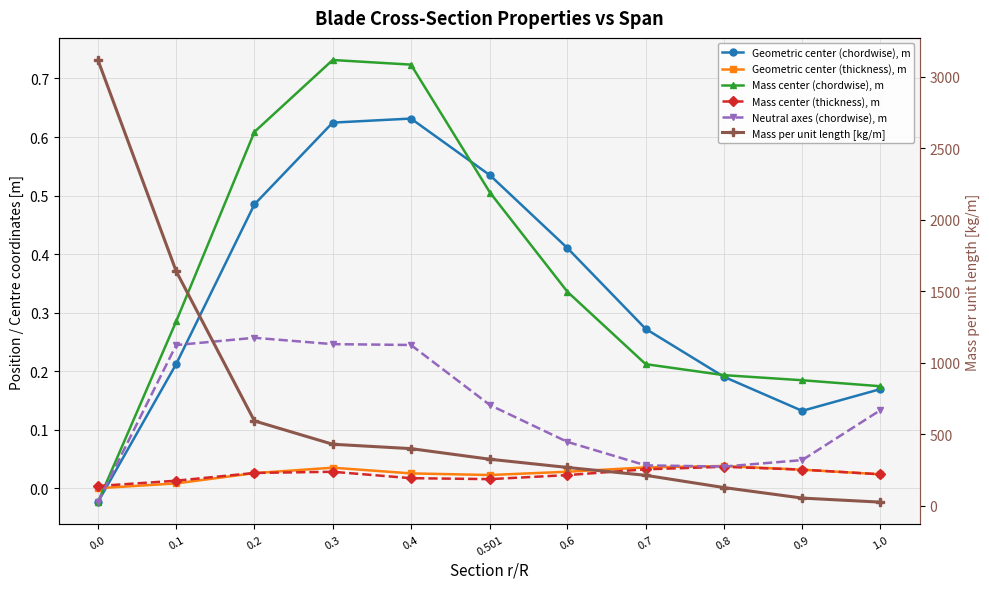

Between 0.2 and 0.501, which series saw the biggest shift?

Mass per unit length [kg/m]